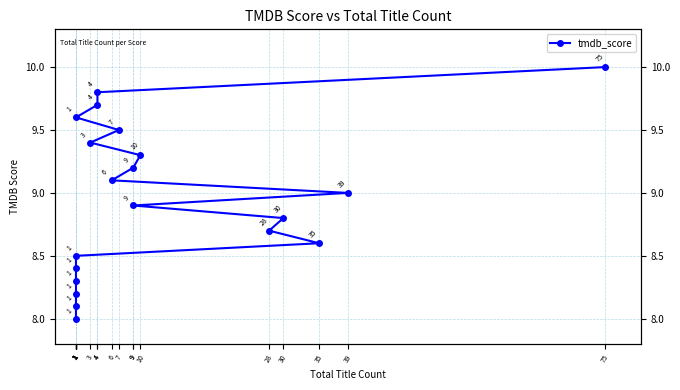

How many values are below 9?

10